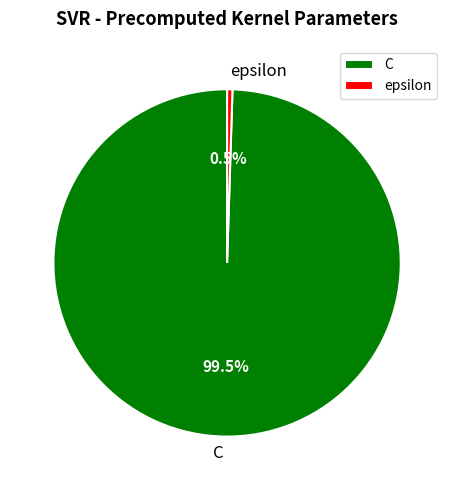

What is the total percentage of epsilon and C?

100.0%